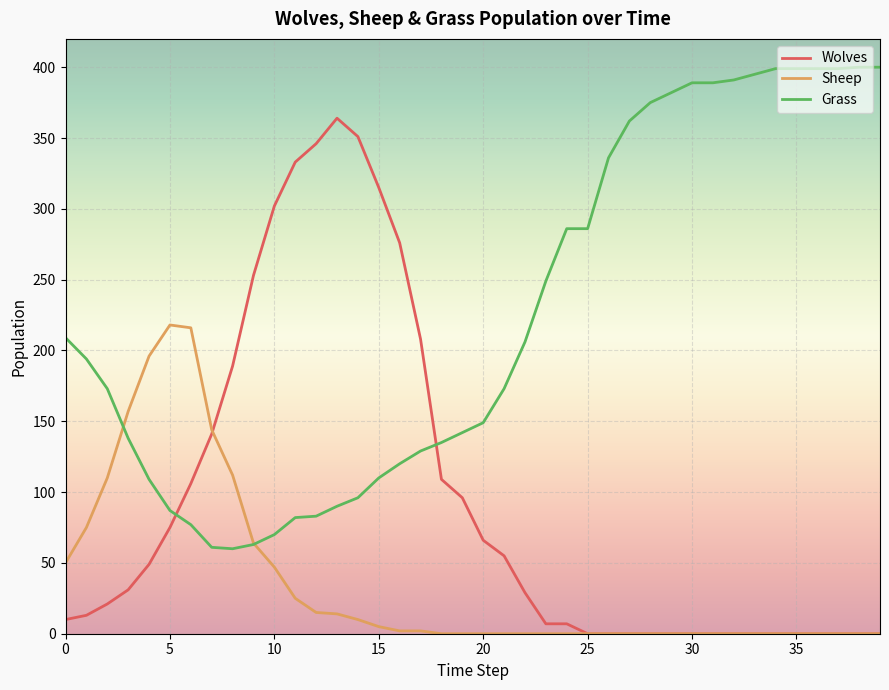

What is the difference between the maximum and second lowest values in the Wolves series?

364